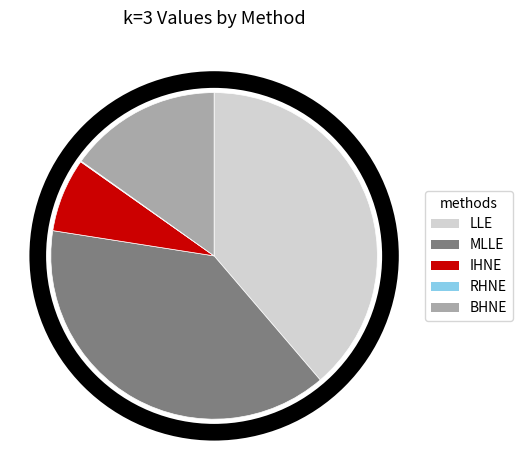

The LLE slice represents 39% of the pie. True or false?

True